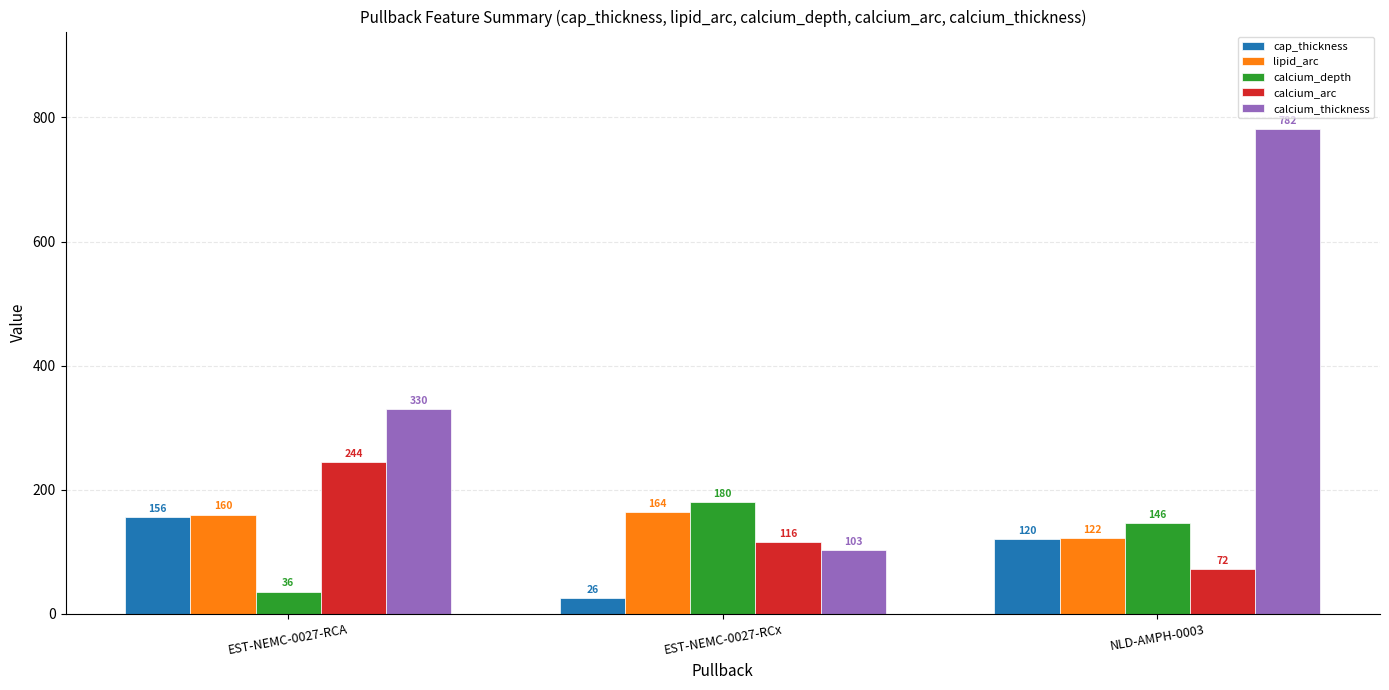

At EST-NEMC-0027-RCx, list the series in order from smallest to largest.

cap_thickness, calcium_thickness, calcium_arc, lipid_arc, calcium_depth